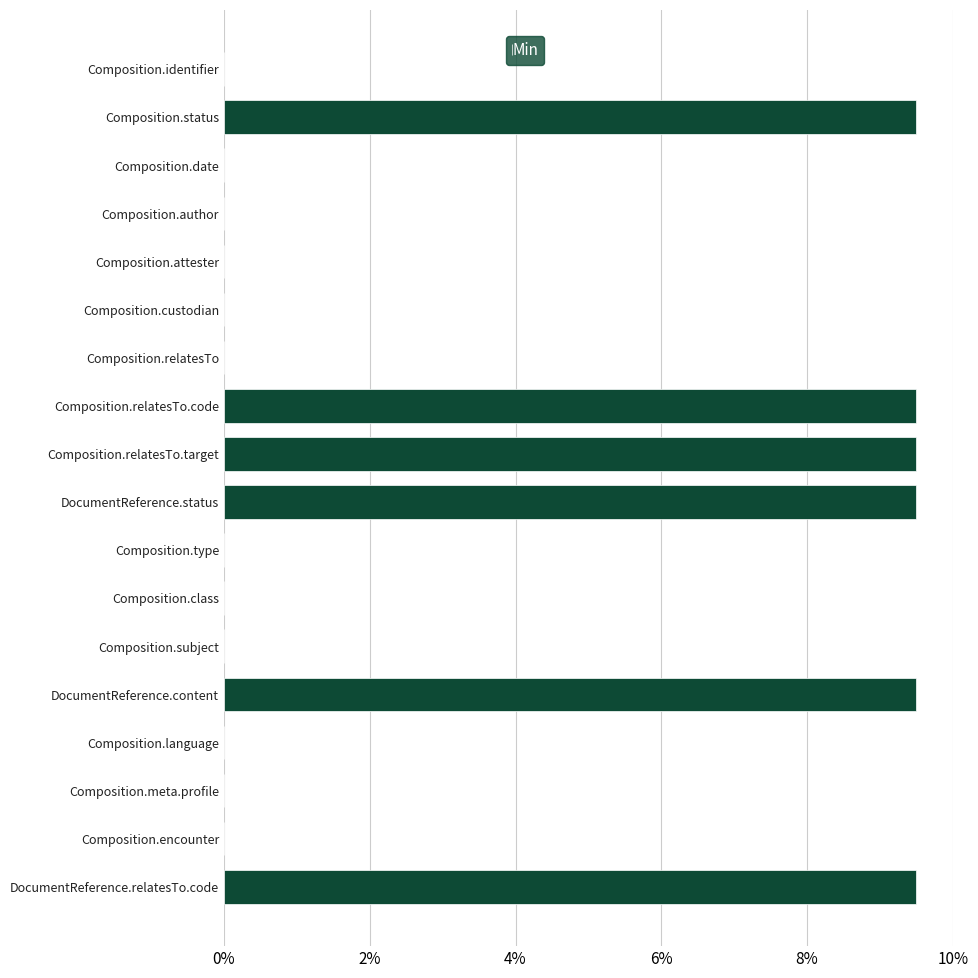

What is the approximate value at Composition.status?

9.5